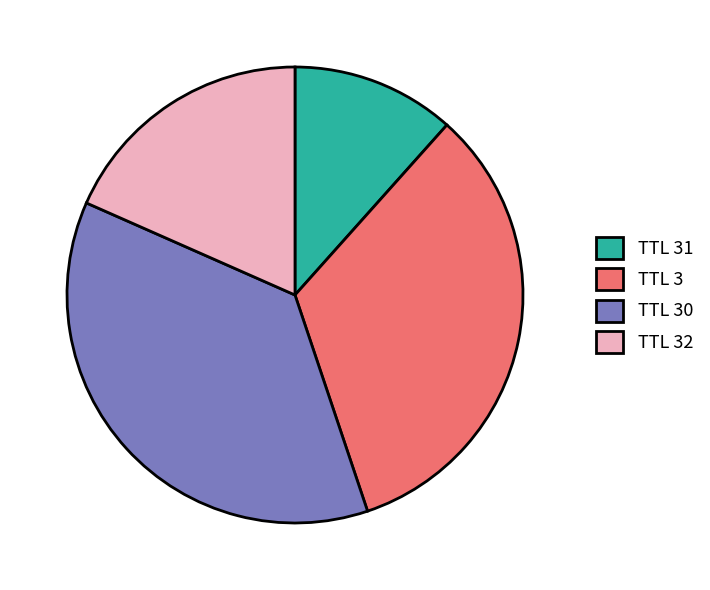

The TTL 32 slice represents 5% of the pie. True or false?

False